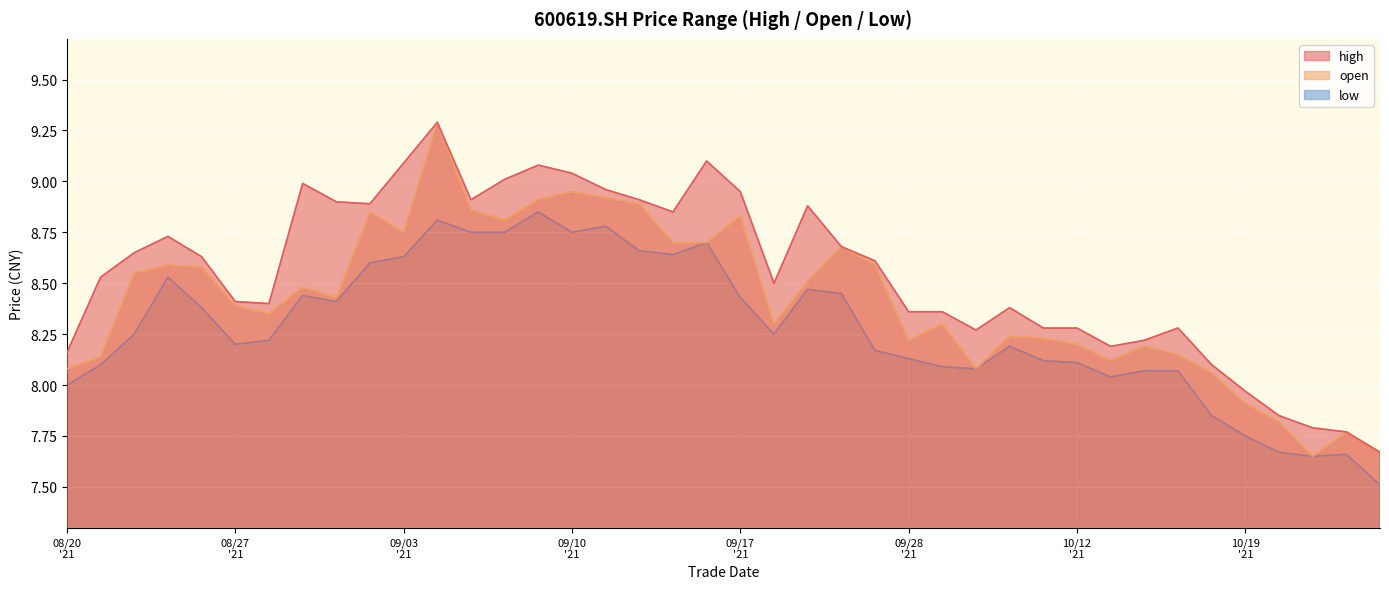

Rank the series by their maximum value, from highest to lowest.

high, open, low